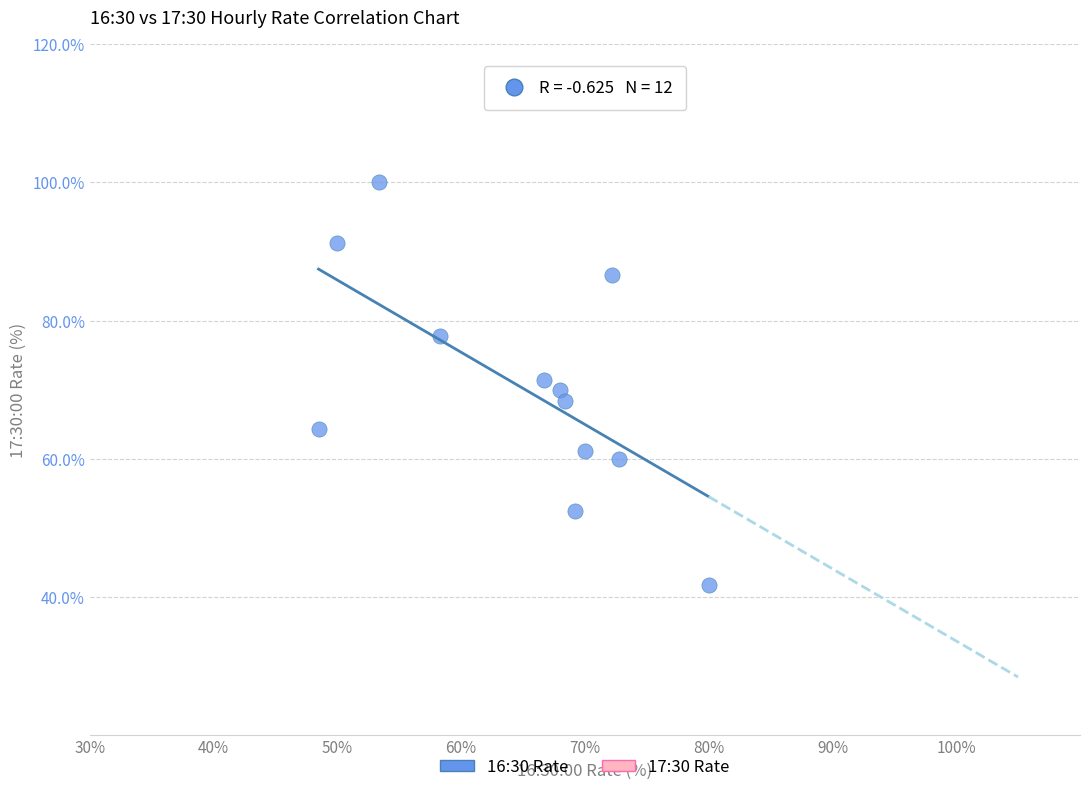

What is the range of X values (max minus min)?

31.5